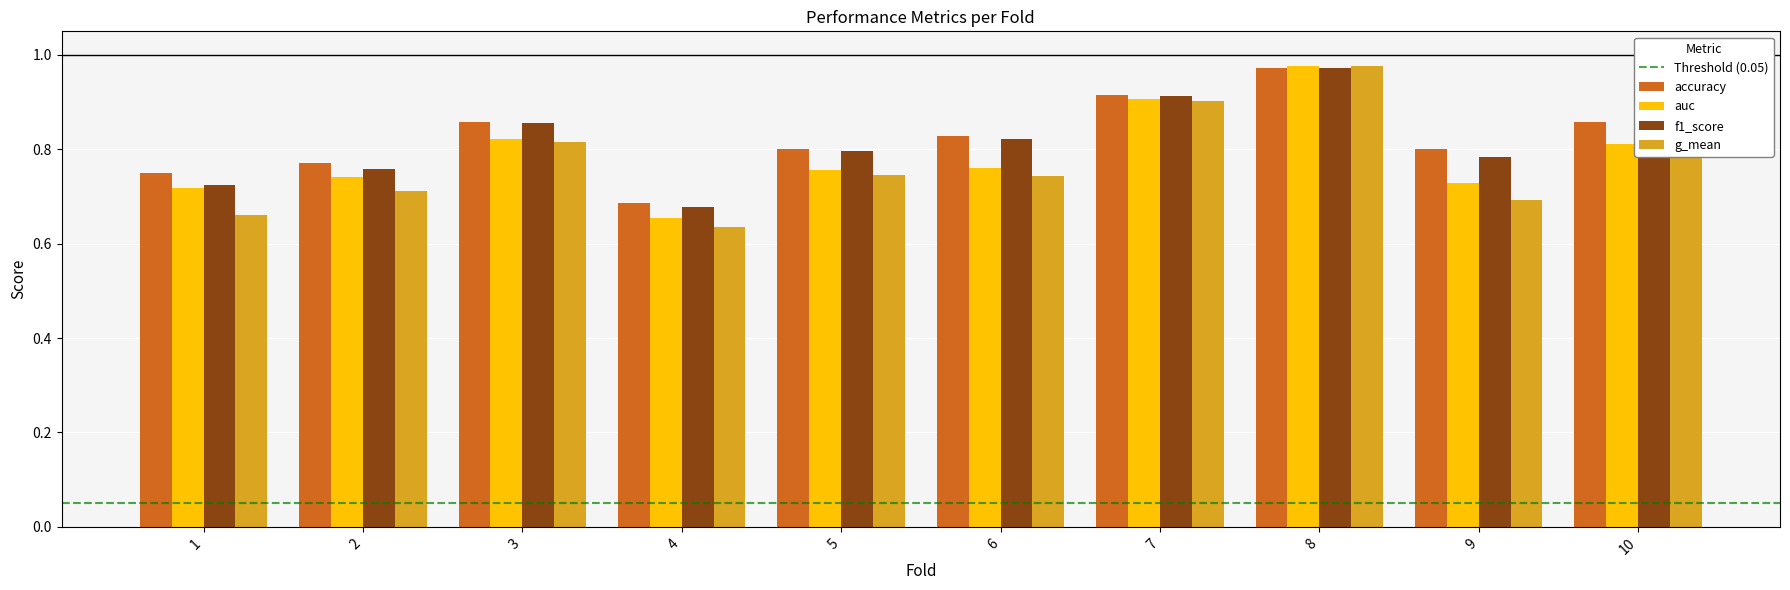

Are the bars grouped side by side (vs. stacked)?

Yes